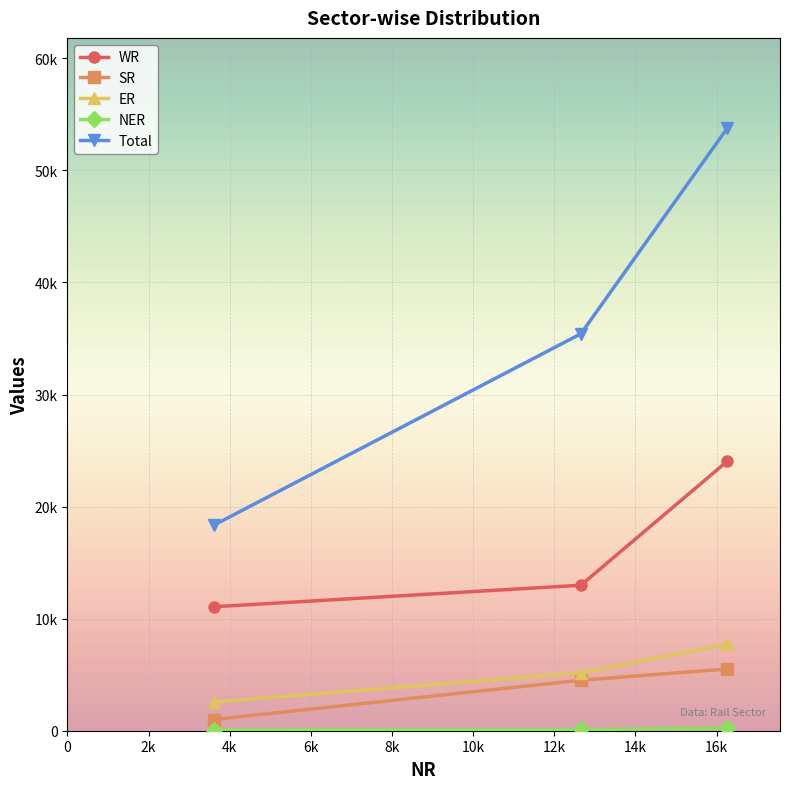

Is this an area chart (filled region under the line)?

No